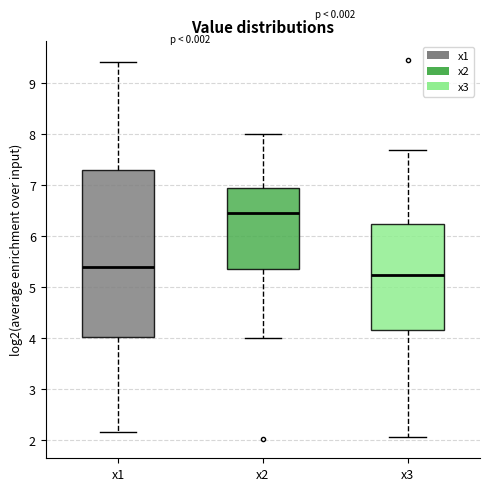

Reading left to right, read every box against the y-axis: the position of its median line, the range the box covers, and the ends of its whiskers. The values are not printed on the chart, so give them approximately, as read against the axis.

x1: median 5.4, box 4.0 to 7.3, whiskers 2.2 to 9.4
x2: median 6.5, box 5.4 to 6.9, whiskers 4.0 to 8.0
x3: median 5.2, box 4.1 to 6.2, whiskers 2.1 to 7.7